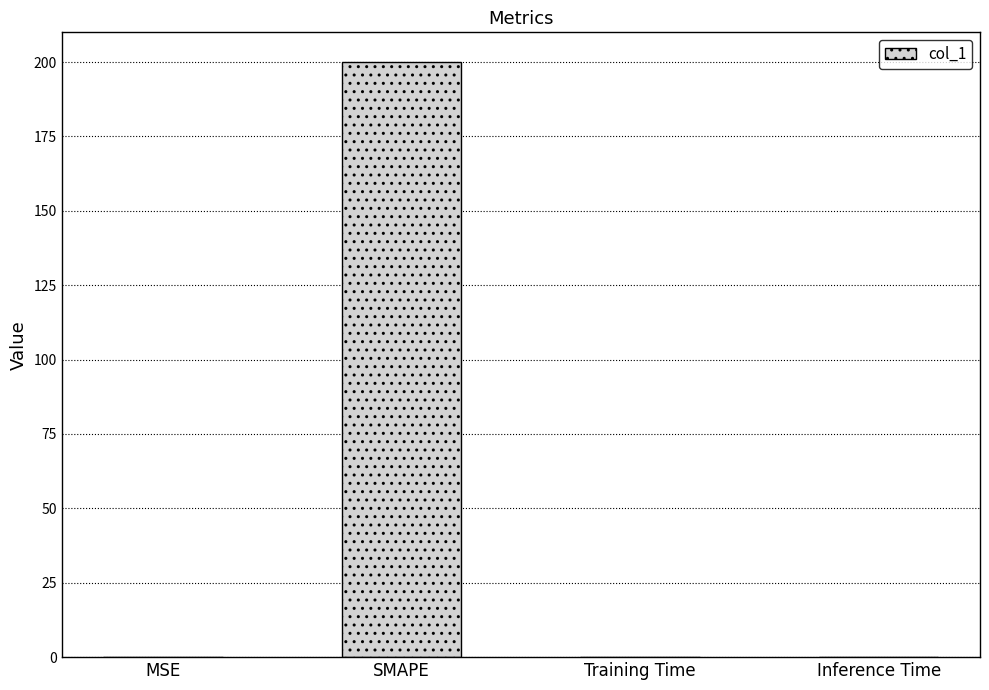

What is the greatest value displayed?

200.0